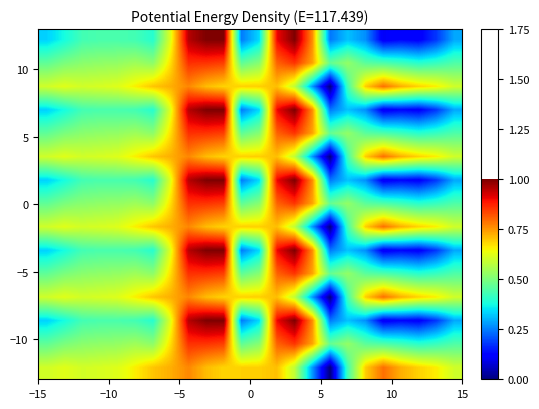

How many distinct data groups are displayed?

15